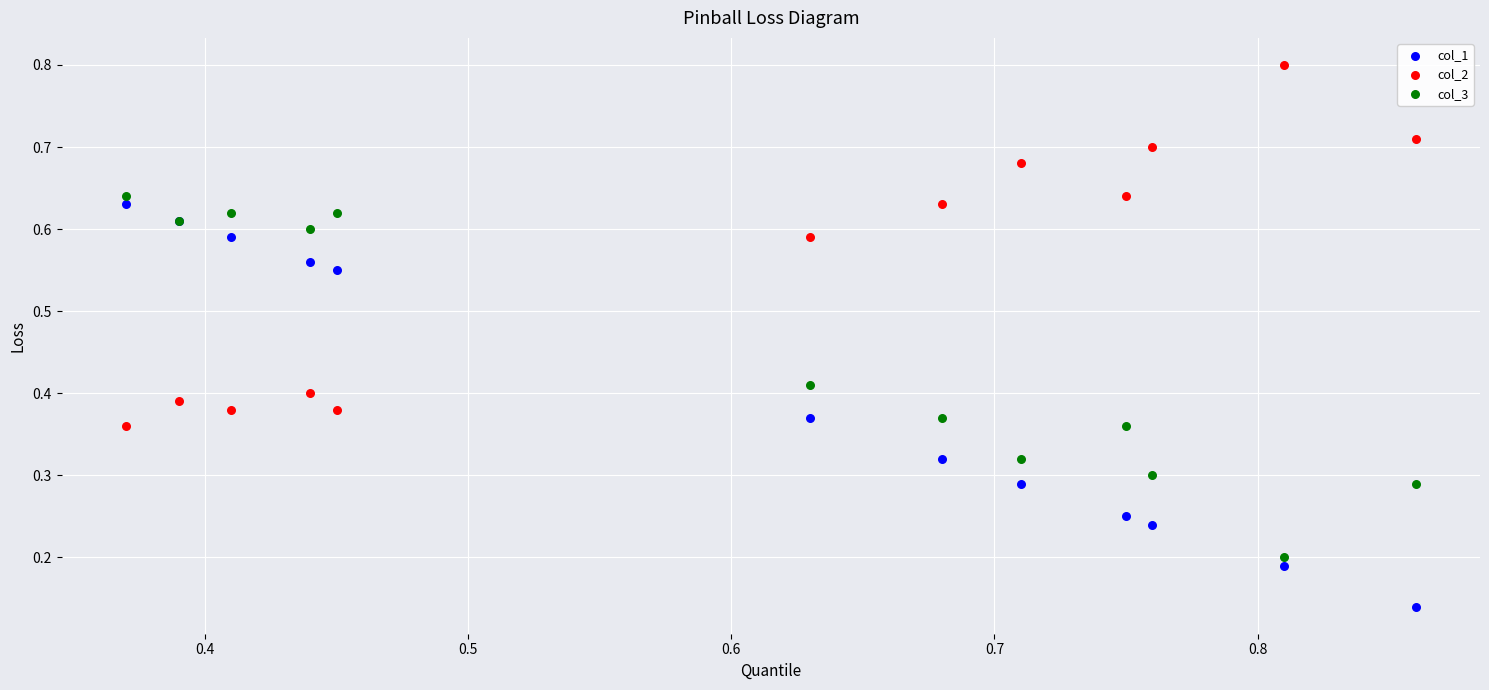

Which series contains the lowest Y value?

col_1